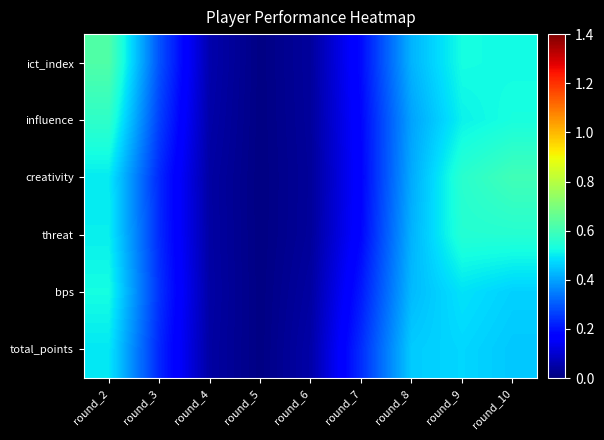

Which category has the highest value across all series?

round_2